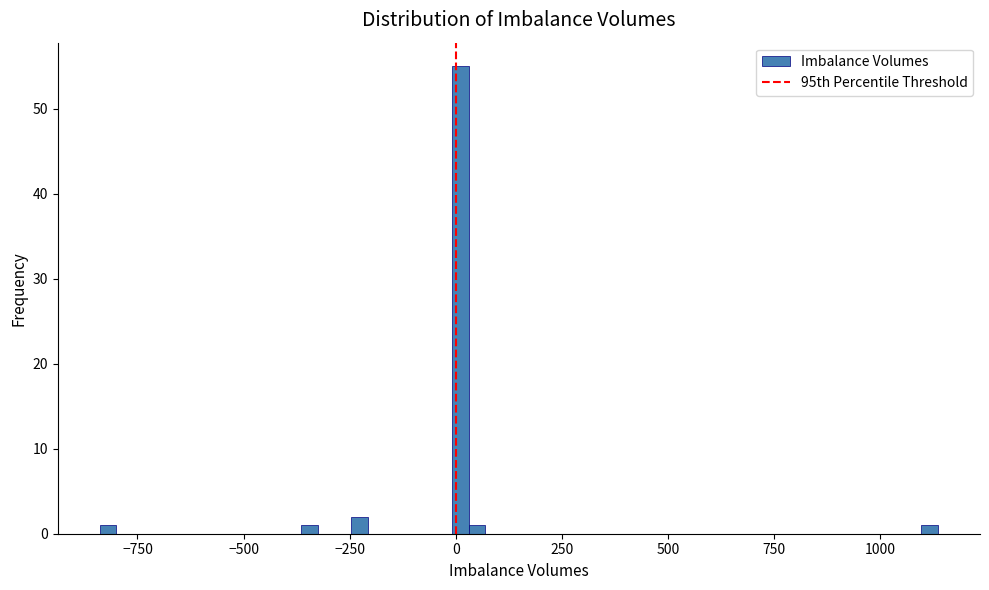

Around what value on the x-axis is the tallest bar? Give the approximate position of its centre, as read against the axis.

0